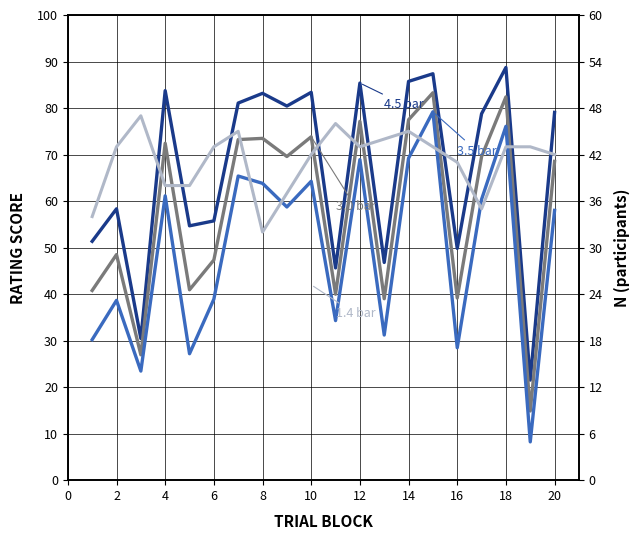

True or false: typicality and perceptual intersect in this chart.

False